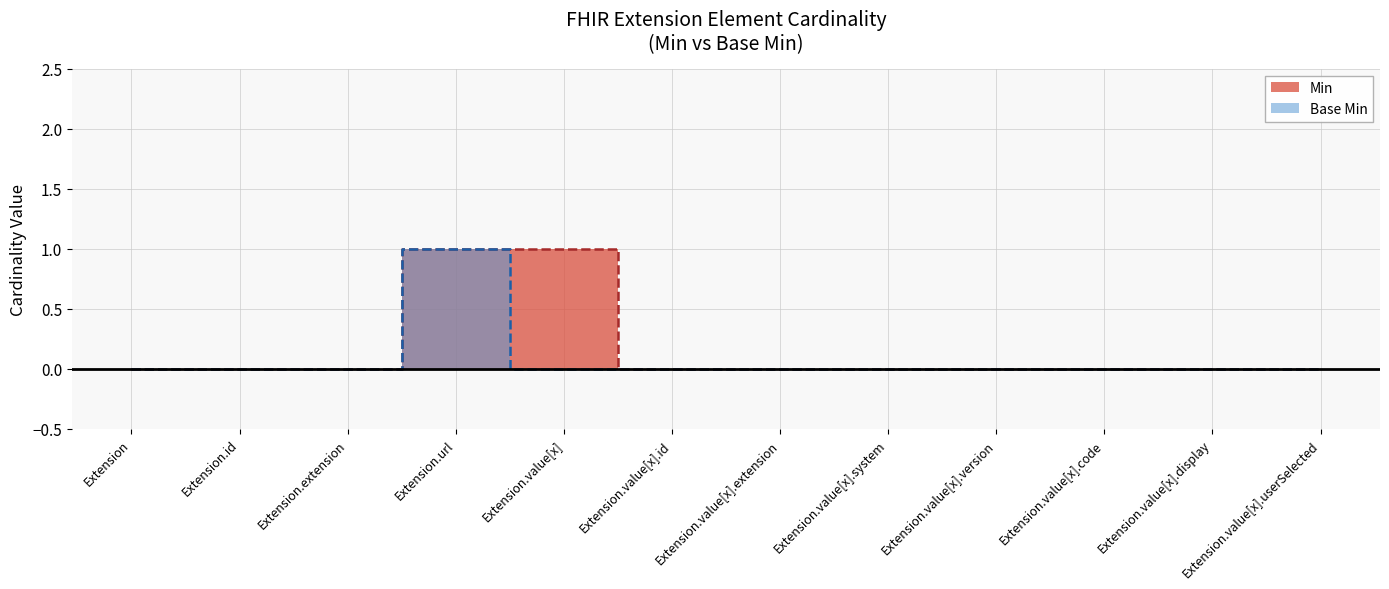

Which category has the highest value in the Base Min series?

Extension.url